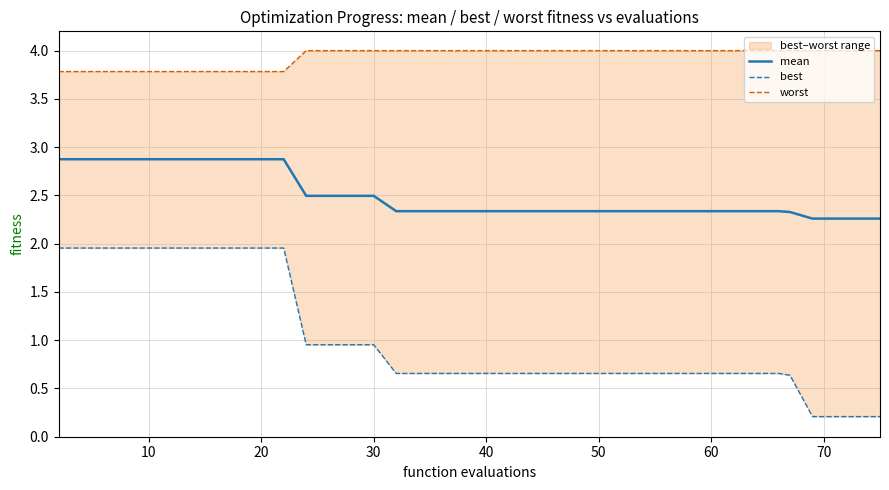

At how many categories does at least one series exceed 0?

40